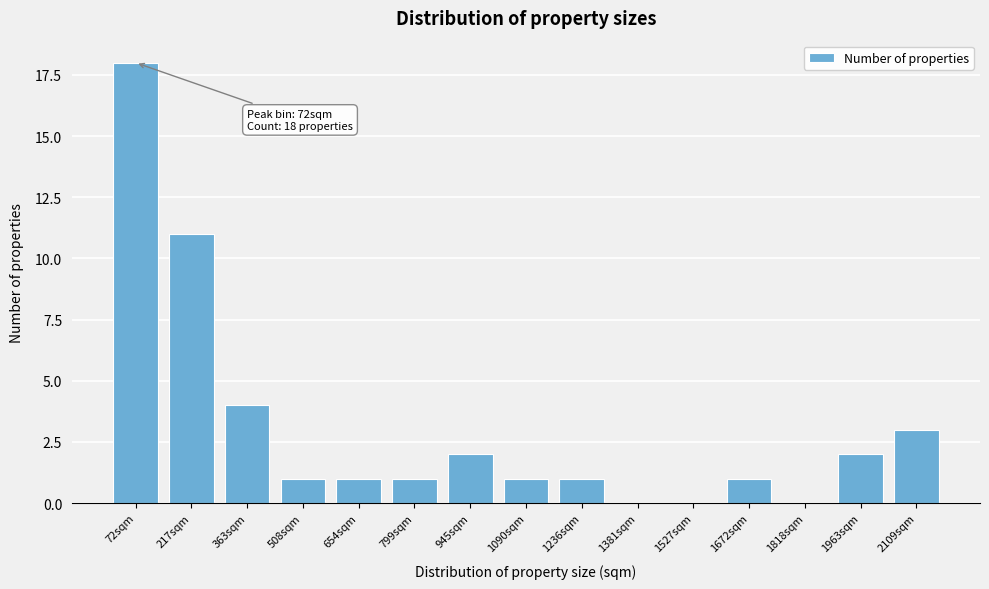

Reading left to right, list all the values displayed in this chart.

72sqm=18	217sqm=11	363sqm=4	508sqm=1	654sqm=1	799sqm=1	945sqm=2	1090sqm=1	1236sqm=1	1381sqm=0	1527sqm=0	1672sqm=1	1818sqm=0	1963sqm=2	2109sqm=3